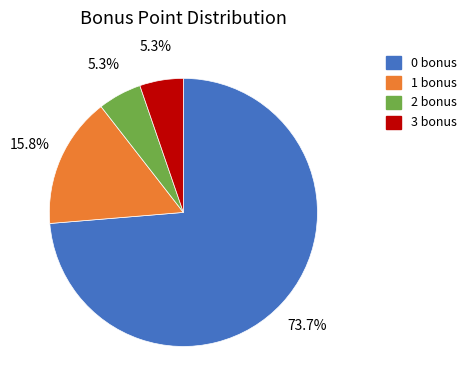

How many segments does this pie chart have?

4